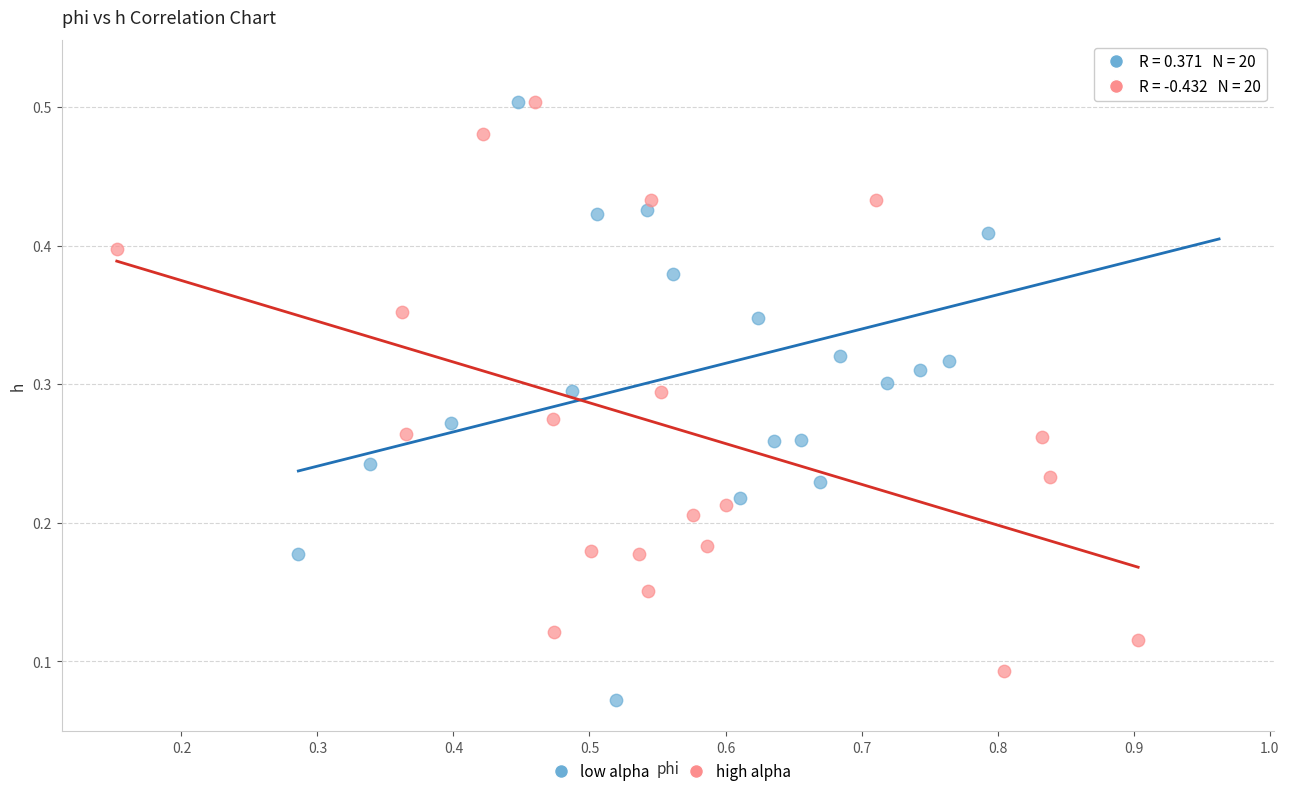

Which series contains the lowest Y value?

low alpha